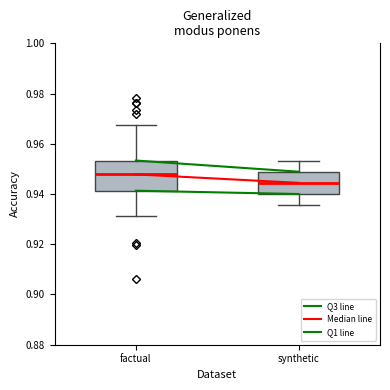

Reading left to right, transcribe this box plot: for each box, give where its median line is, the range the box spans, and where its two whiskers end, as read against the y-axis. The values are not printed on the chart, so give them approximately, as read against the axis.

factual: median 0.948, box 0.942 to 0.954, whiskers 0.932 to 0.968
synthetic: median 0.944, box 0.940 to 0.948, whiskers 0.936 to 0.954